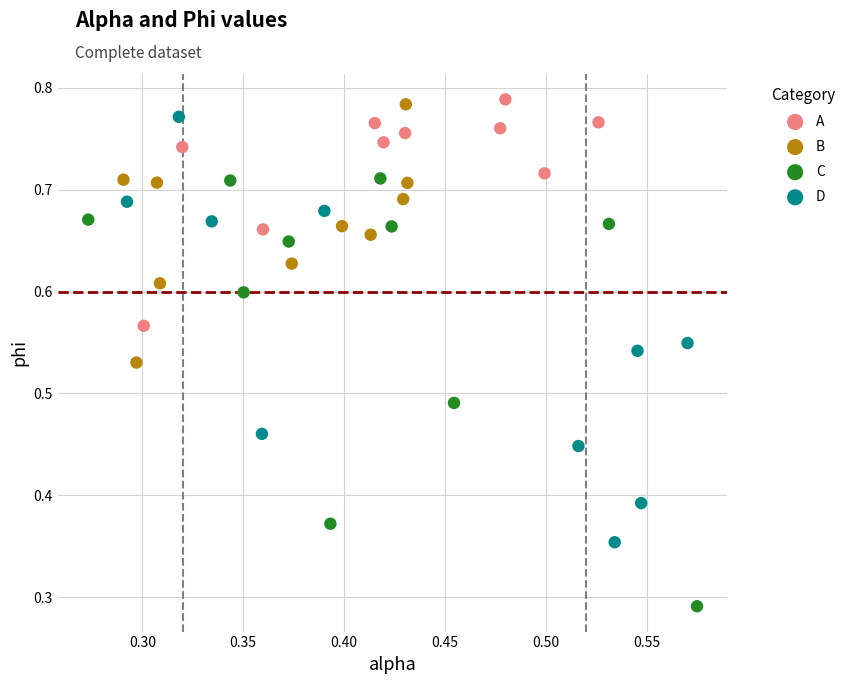

Which series contains the lowest Y value?

C